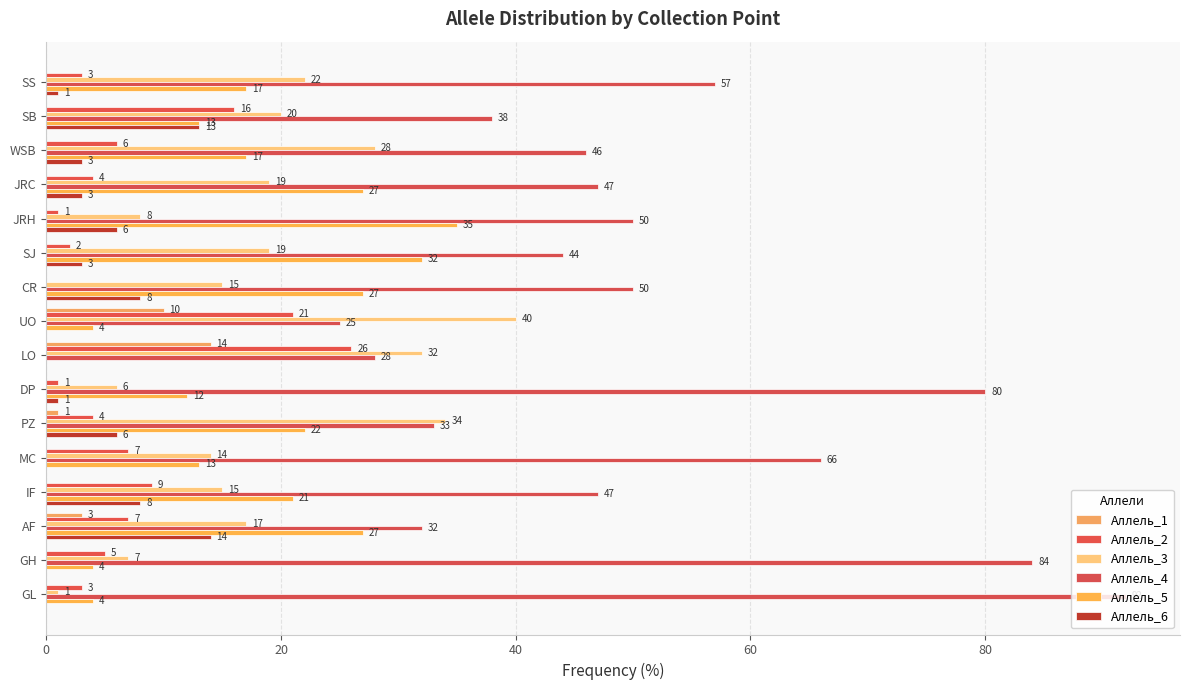

What is the average value of the Аллель_6 series?

4